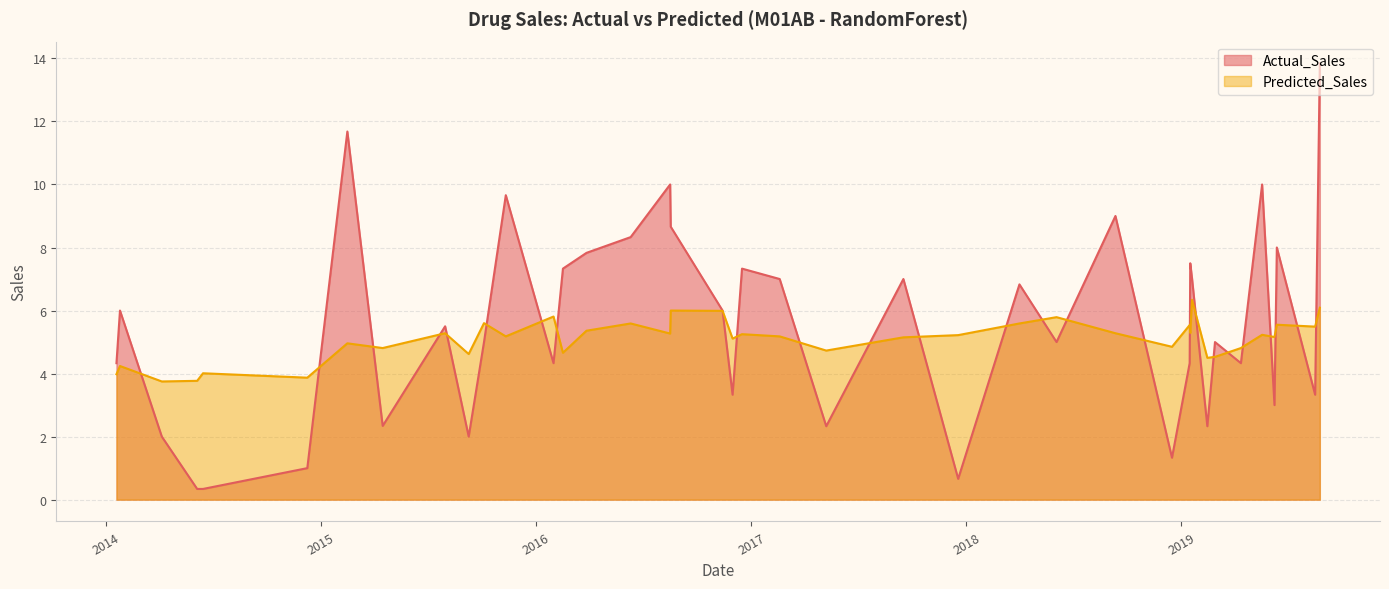

List the series in order of their peak value, lowest first.

Predicted_Sales, Actual_Sales